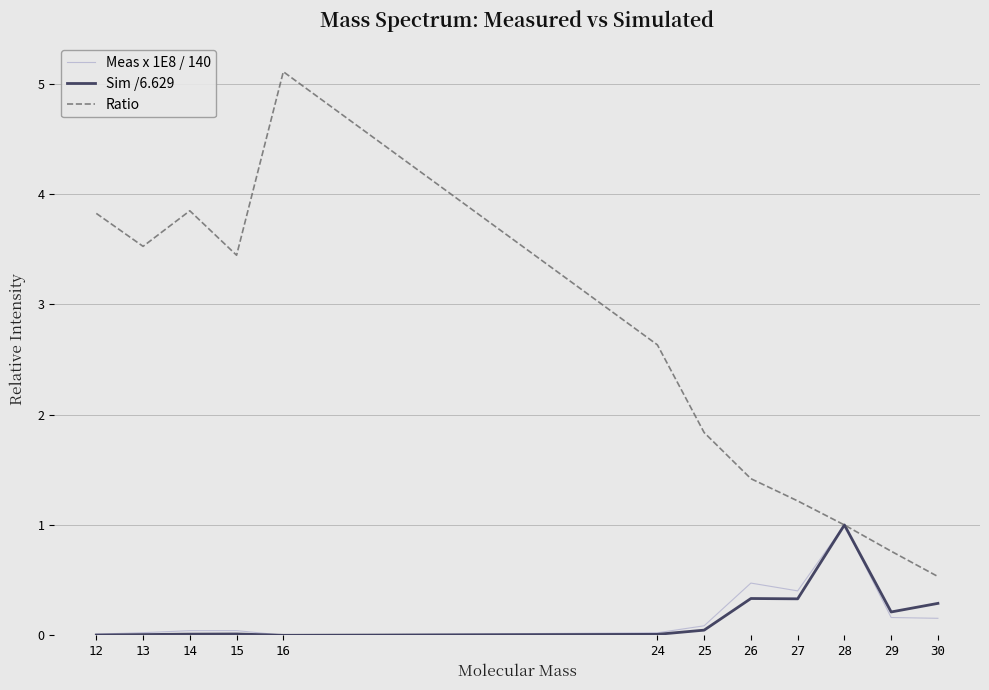

Is it true that Meas x 1E8 / 140 equals 0.8 at 26?

False